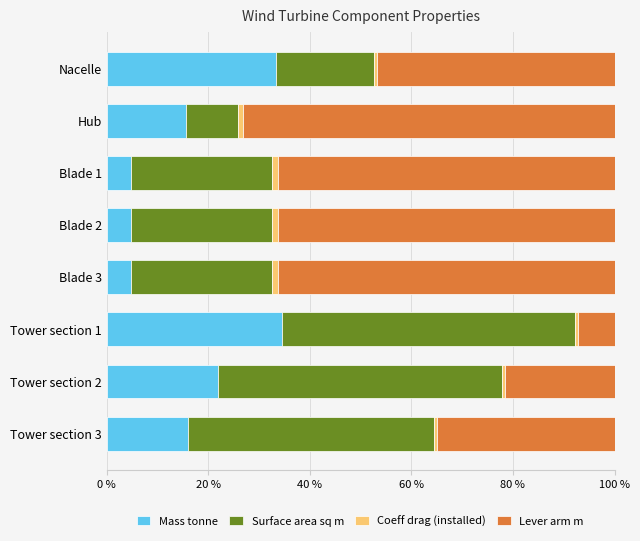

What is the difference between the maximum and minimum values in the Mass tonne series?

29.7